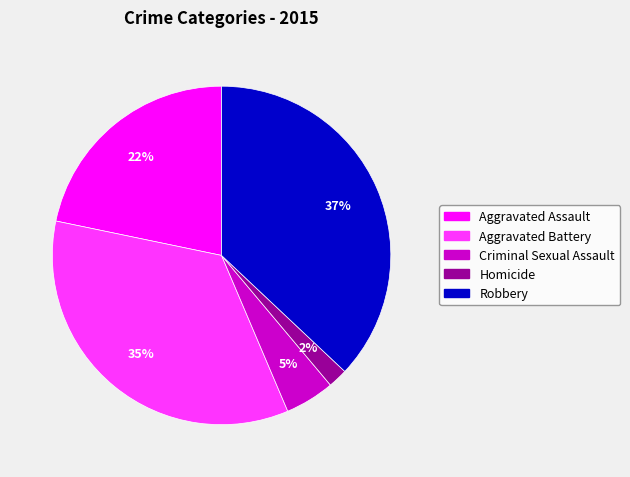

Which category has the biggest portion of the pie?

Robbery